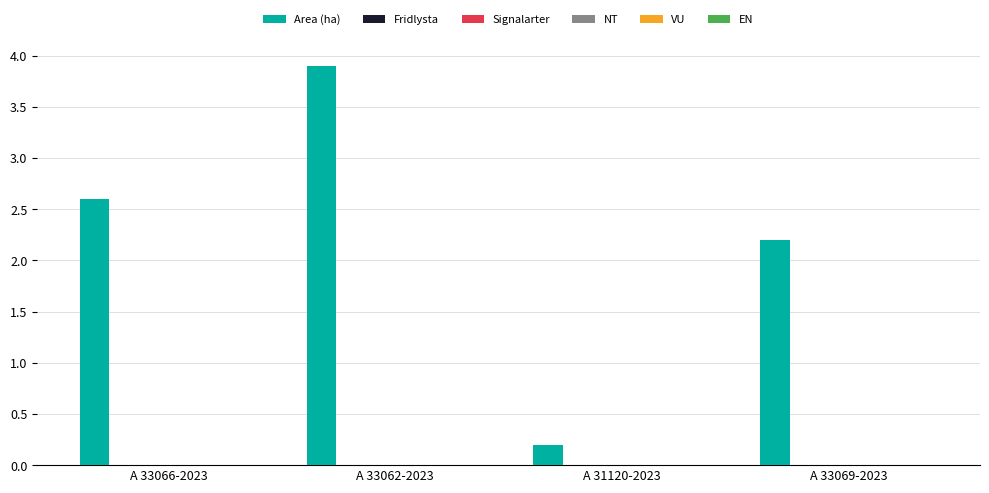

Are the bars grouped side by side (vs. stacked)?

No